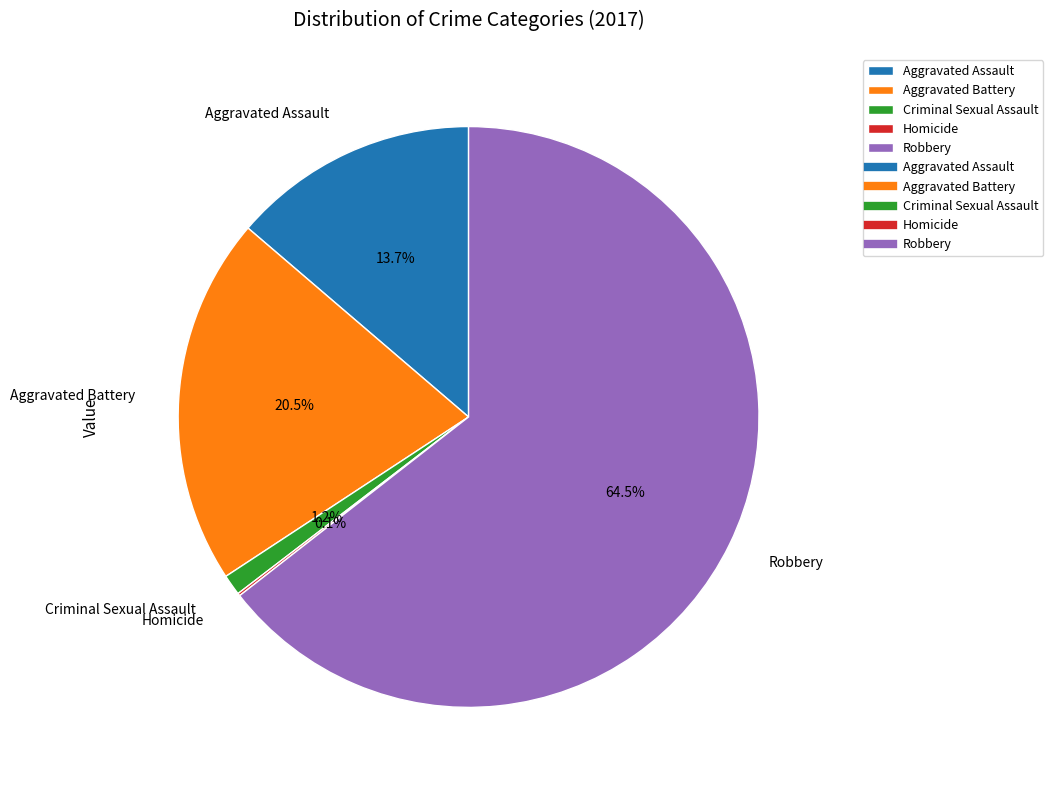

Between Aggravated Assault and Criminal Sexual Assault, which is larger?

Aggravated Assault